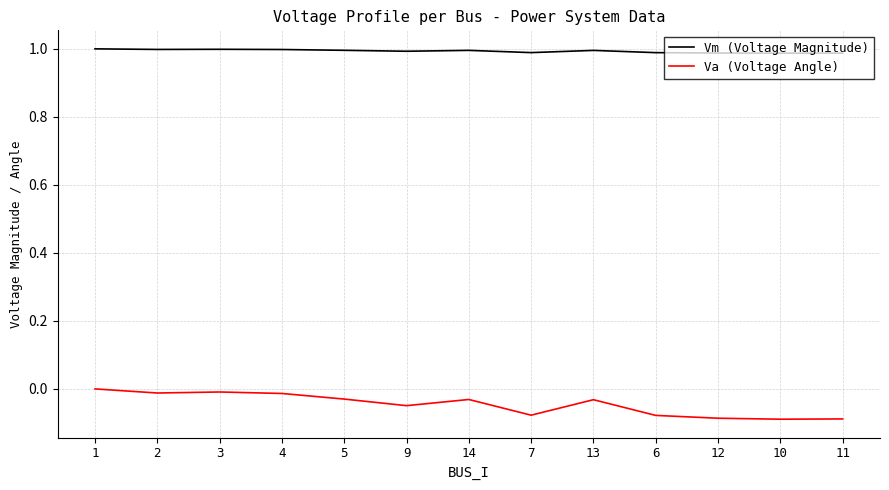

Rank the series by their average value, from highest to lowest.

Vm (Voltage Magnitude), Va (Voltage Angle)